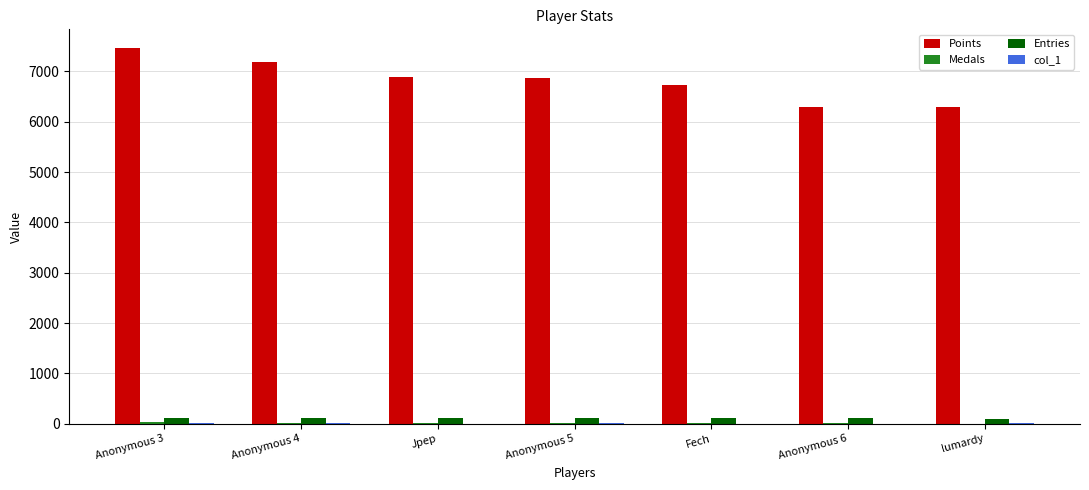

Is it true that Points equals 7186 at Anonymous 4?

True